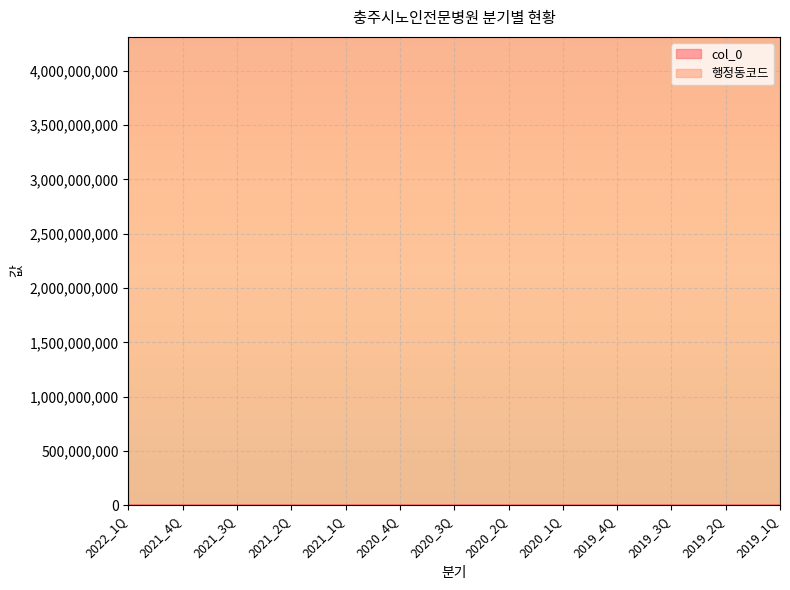

Which category has the highest value across all series?

2019_1Q